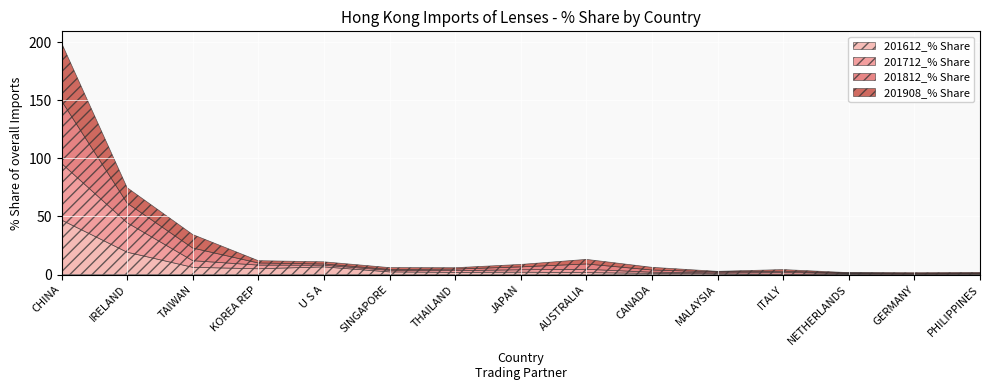

In 201712_% Share, how many points are lower than both neighbors (excluding endpoints)?

3